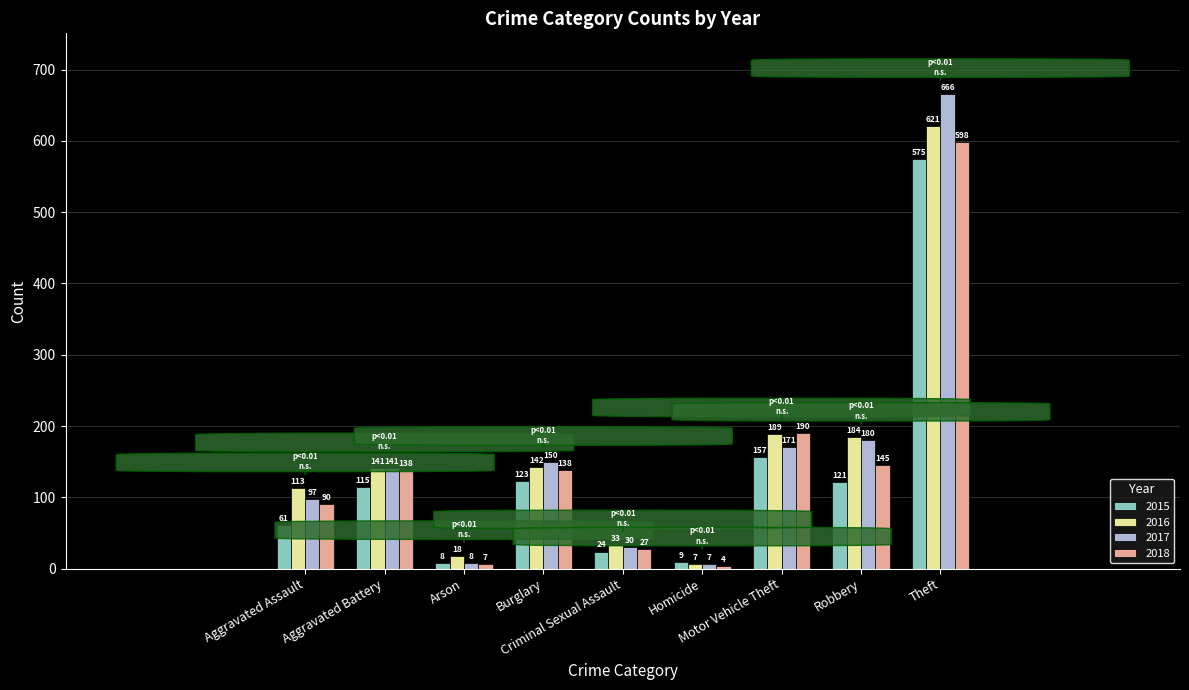

Reading right to left, what are all the values shown in this chart?

2015: 575	121	157	9	24	123	8	115	61
2016: 621	184	189	7	33	142	18	141	113
2017: 666	180	171	7	30	150	8	141	97
2018: 598	145	190	4	27	138	7	138	90